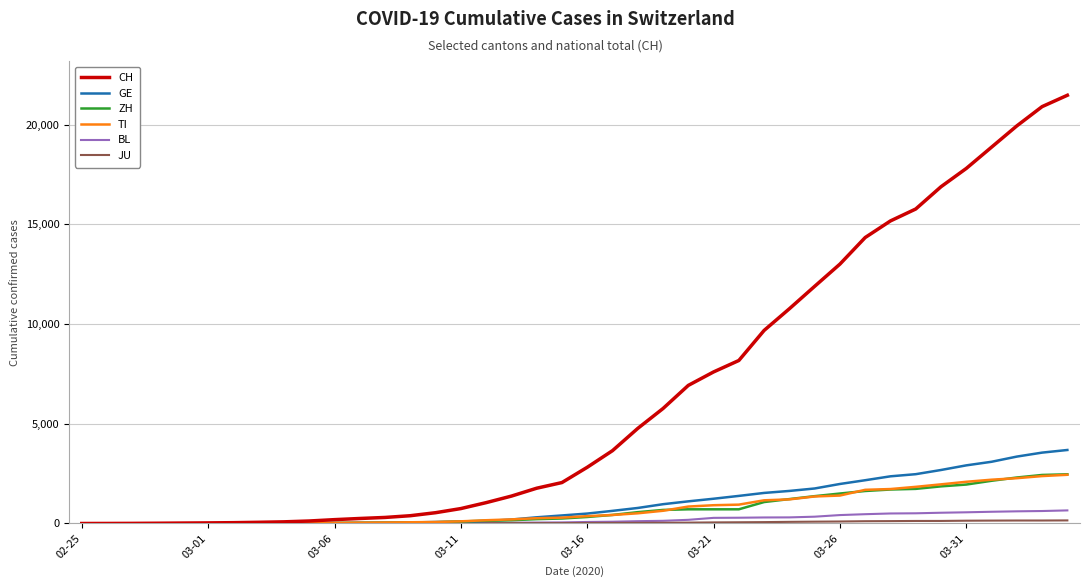

Which series has the largest range (max minus min)?

CH